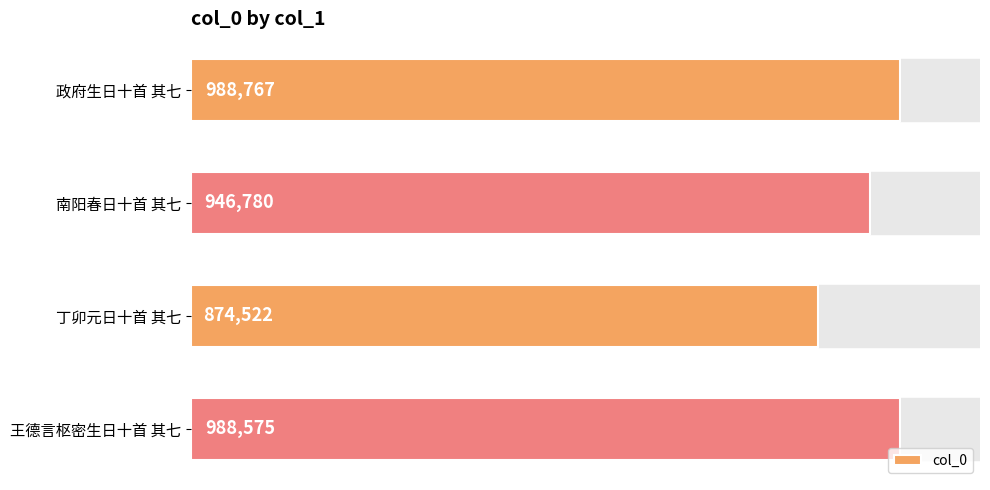

Are the bars grouped side by side (vs. stacked)?

No